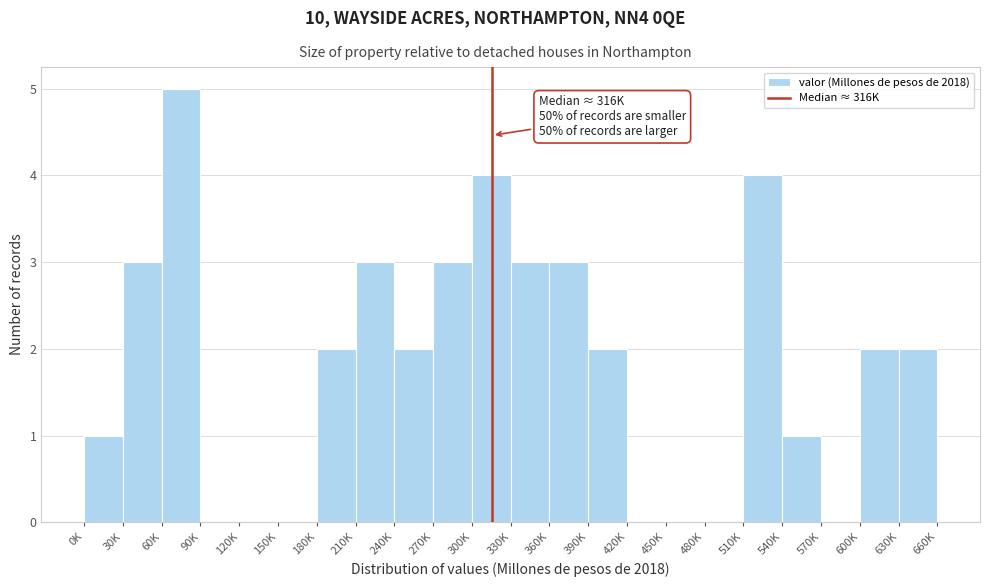

Reading right to left, list all the values displayed in this chart.

630K=2	600K=2	570K=0	540K=1	510K=4	480K=0	450K=0	420K=0	390K=2	360K=3	330K=3	300K=4	270K=3	240K=2	210K=3	180K=2	150K=0	120K=0	90K=0	60K=5	30K=3	0K=1